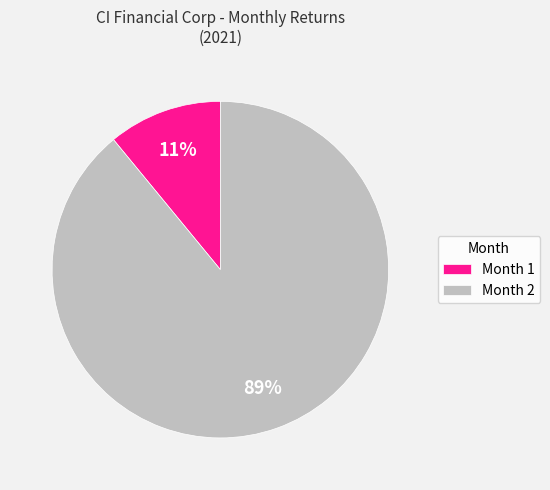

What is the largest slice in the pie chart?

Month 2